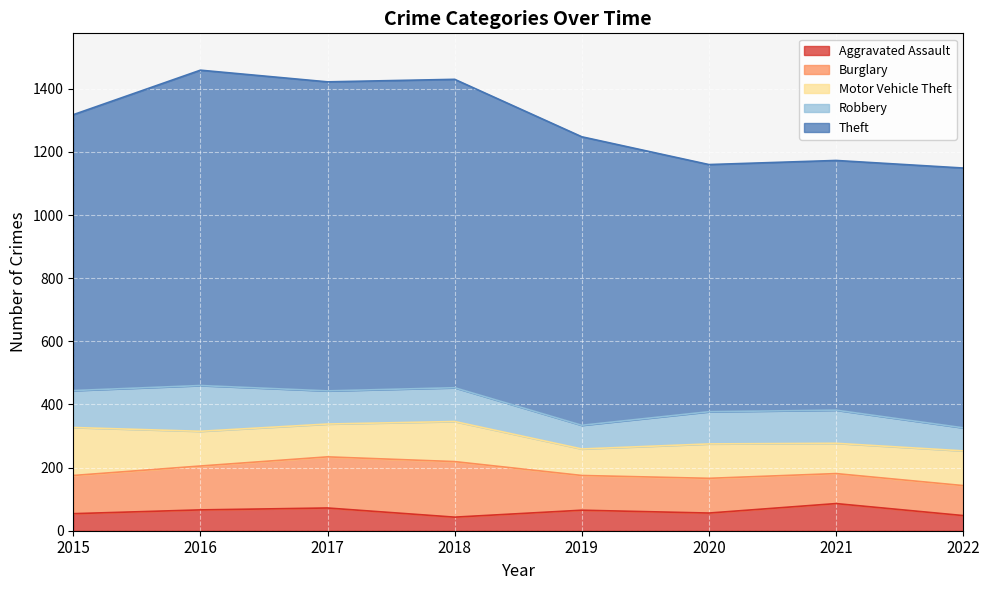

Count the number of categories in the chart.

8